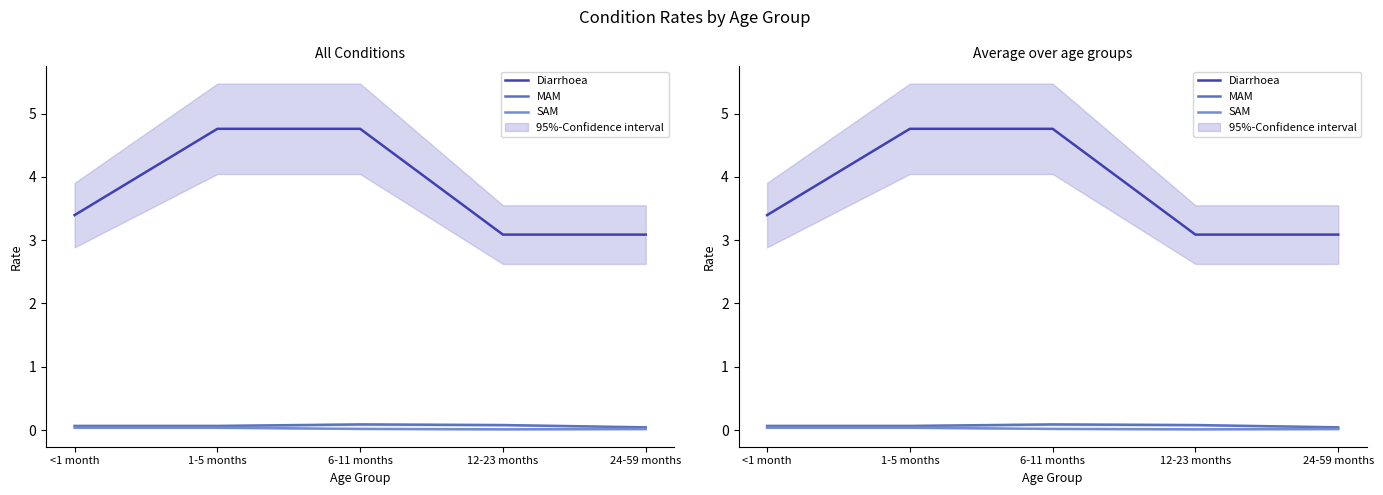

What position from the left is 12-23 months?

4